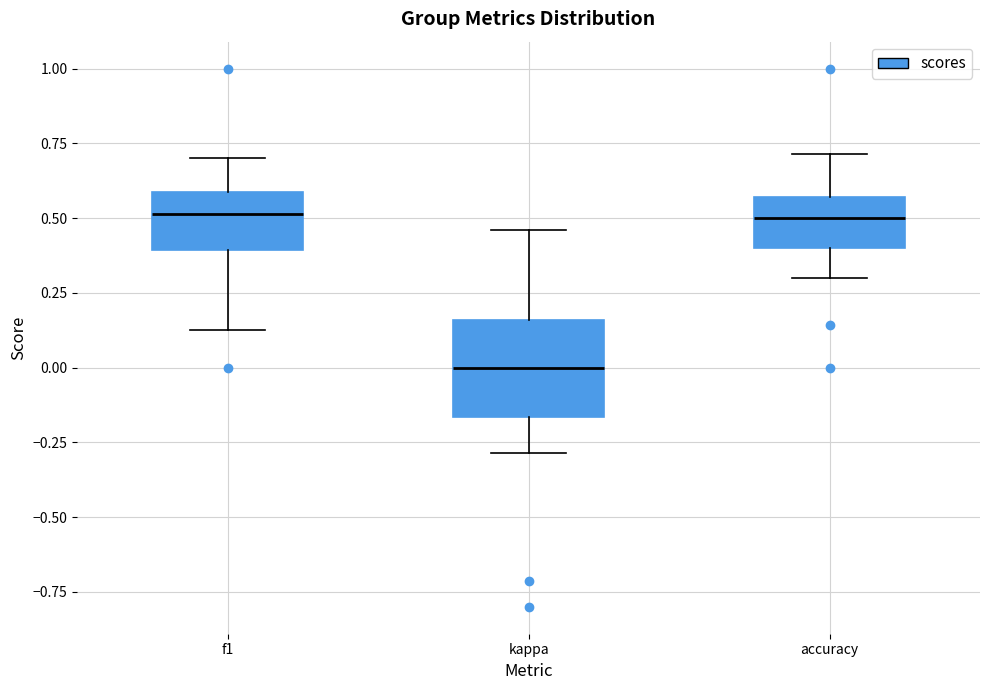

Reading left to right, read every box against the y-axis: the position of its median line, the range the box covers, and the ends of its whiskers. The values are not printed on the chart, so give them approximately, as read against the axis.

f1: median 0.50, box 0.40 to 0.60, whiskers 0.15 to 0.70
kappa: median 0.00, box -0.15 to 0.15, whiskers -0.30 to 0.45
accuracy: median 0.50, box 0.40 to 0.55, whiskers 0.30 to 0.70